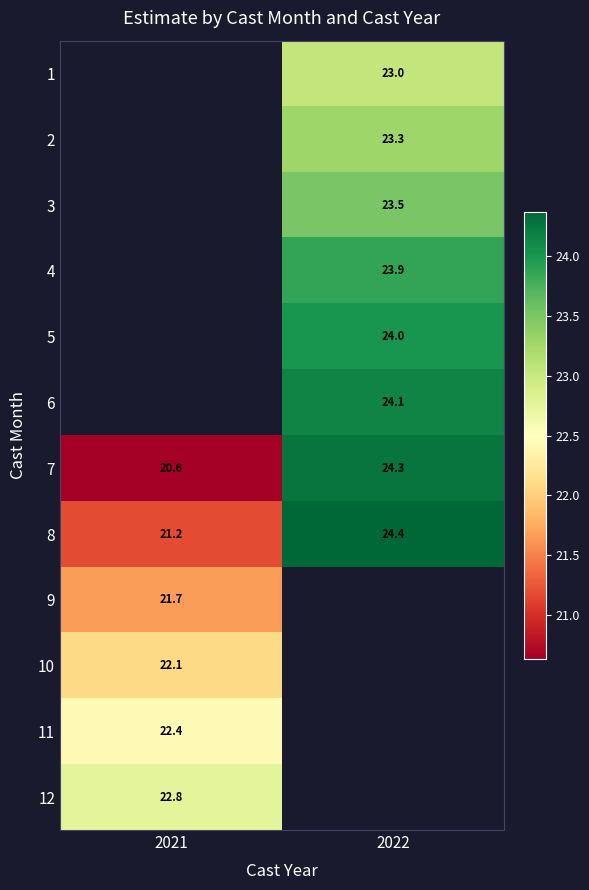

What is the minimum value shown in the chart?

20.6